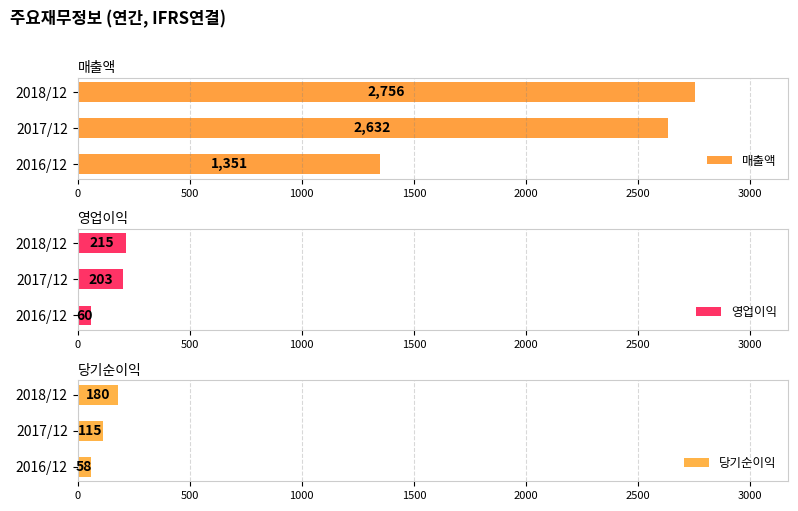

What is the lowest value of the 매출액 series?

1351